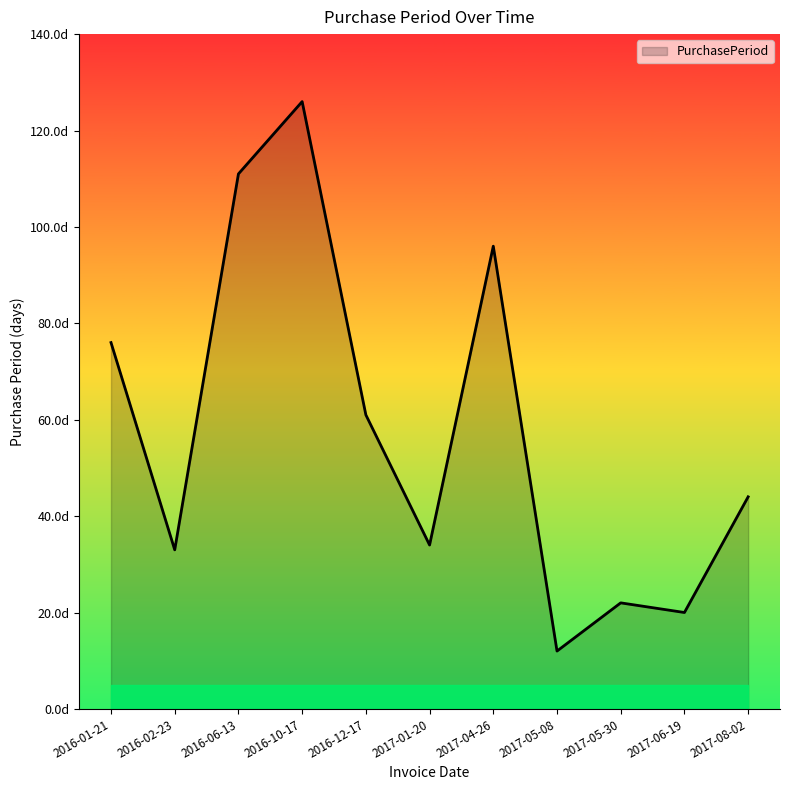

What is the label of the 3rd point from the right?

2017-05-30